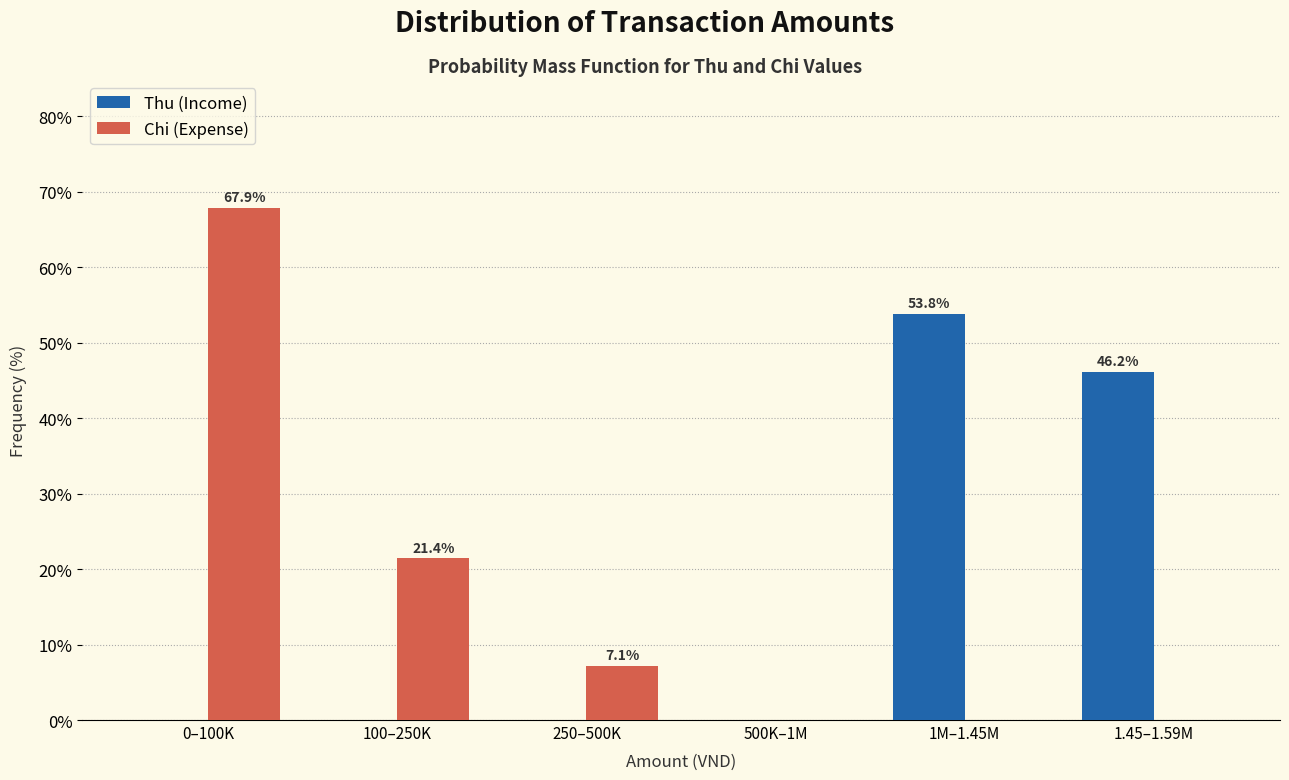

Reading right to left, extract all data points from this chart.

Thu (Income): 1.45–1.59M=46.2	1M–1.45M=53.8	500K–1M=0.0	250–500K=0.0	100–250K=0.0	0–100K=0.0
Chi (Expense): 1.45–1.59M=0.0	1M–1.45M=0.0	500K–1M=0.0	250–500K=7.1	100–250K=21.4	0–100K=67.9